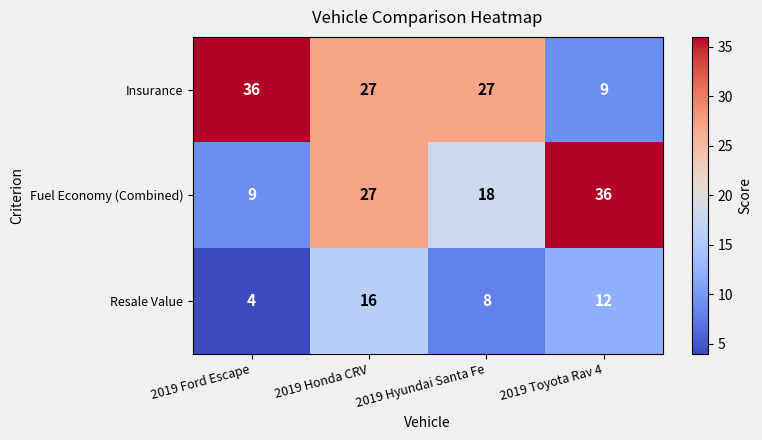

What is the total value across all series at 2019 Toyota Rav 4?

57